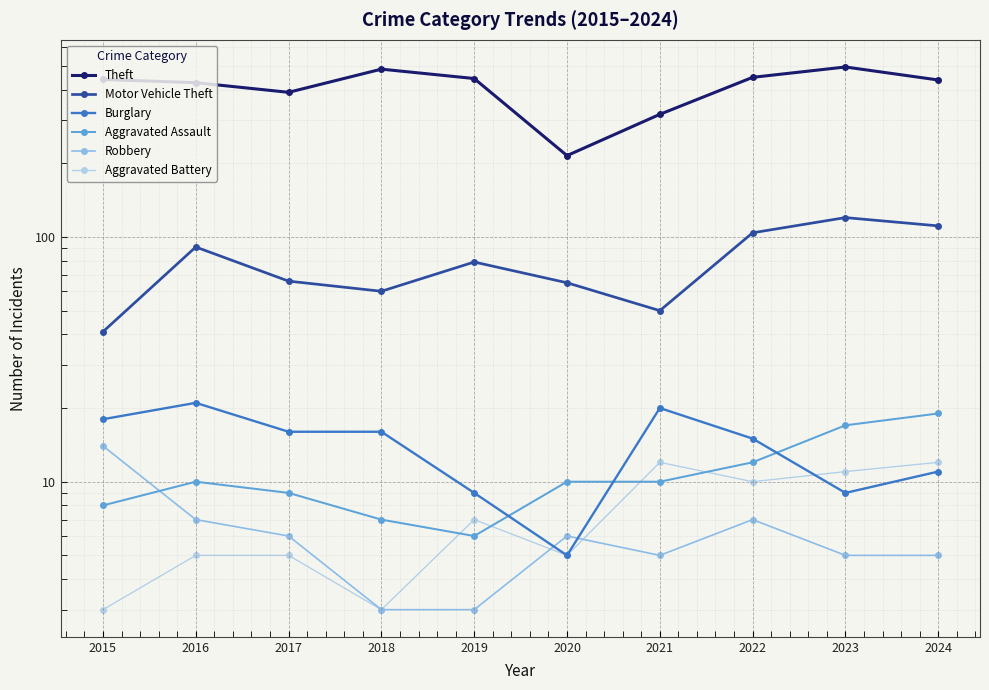

Which series has the largest total across all categories?

Theft